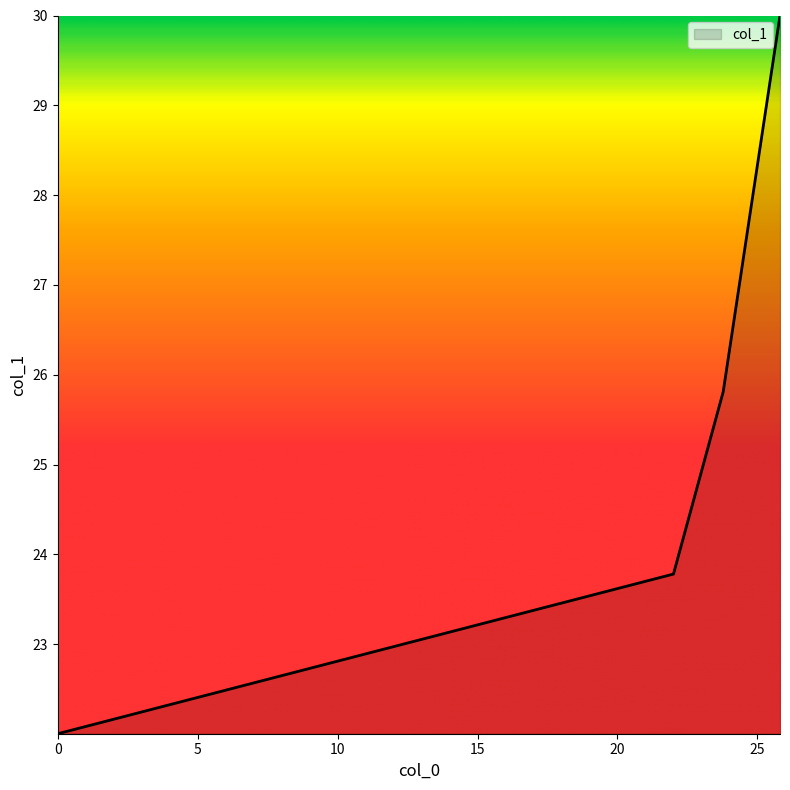

What is the difference between the maximum and minimum values?

8.0